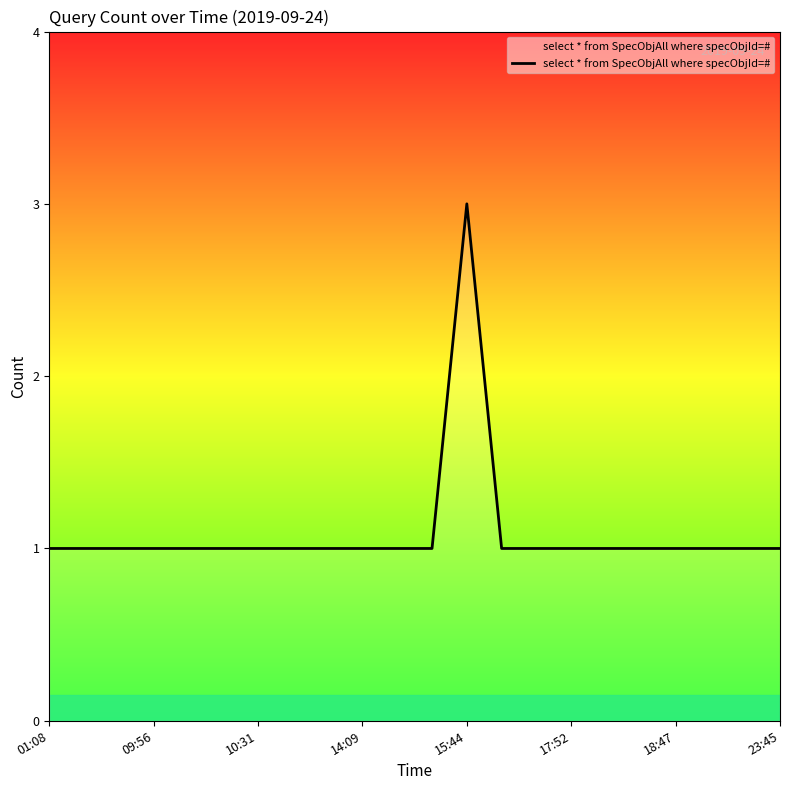

What is the greatest value displayed?

3